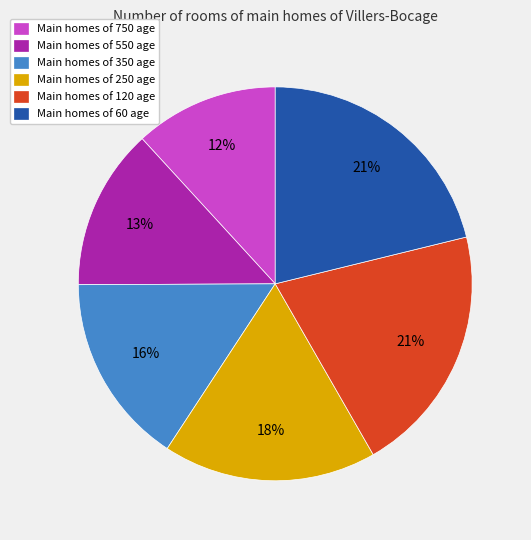

Which has a higher value, Main homes of 250 age or Main homes of 60 age?

Main homes of 60 age